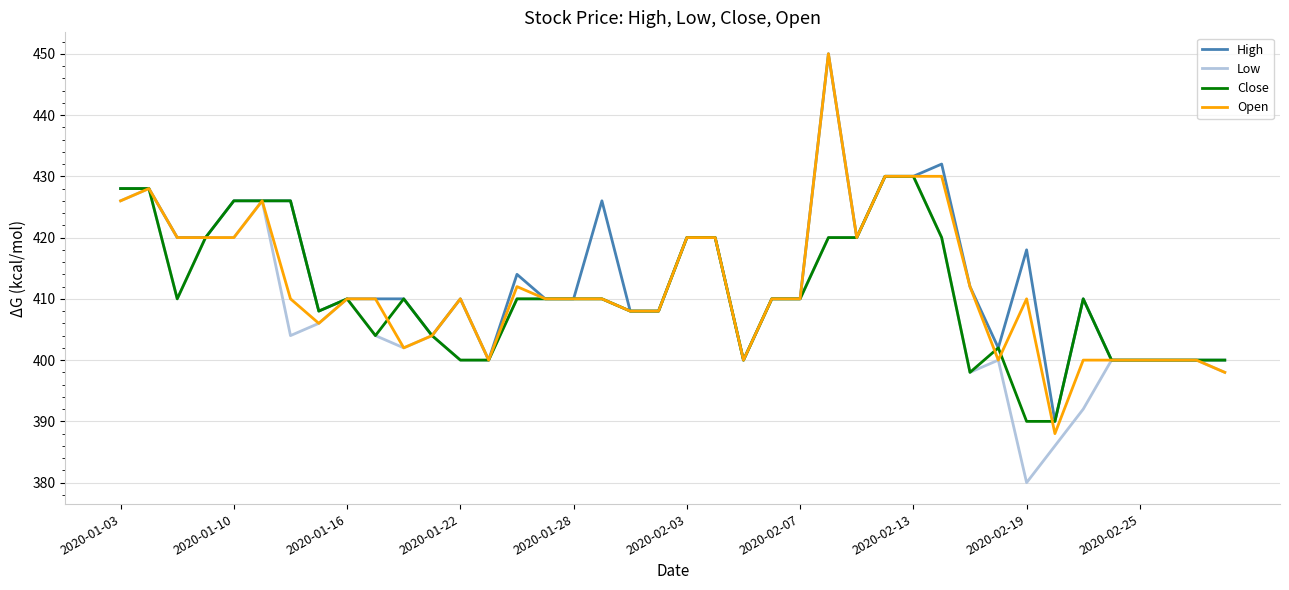

Which series has the widest spread of values?

Open